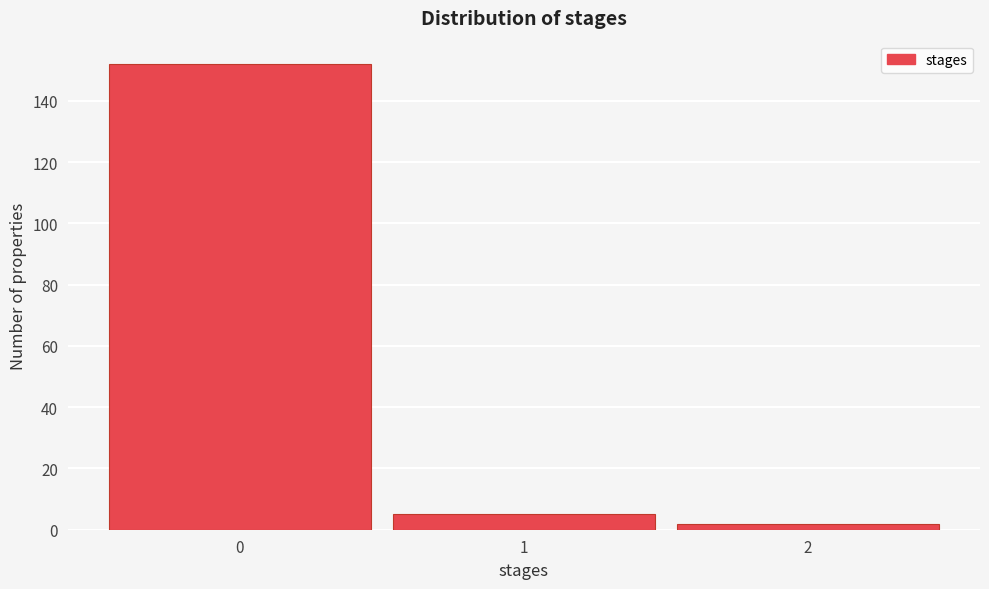

How tall is the bar that spans 0.5 to 1.5 on the x-axis? The values are not printed on the chart, so give them approximately, as read against the axis.

6